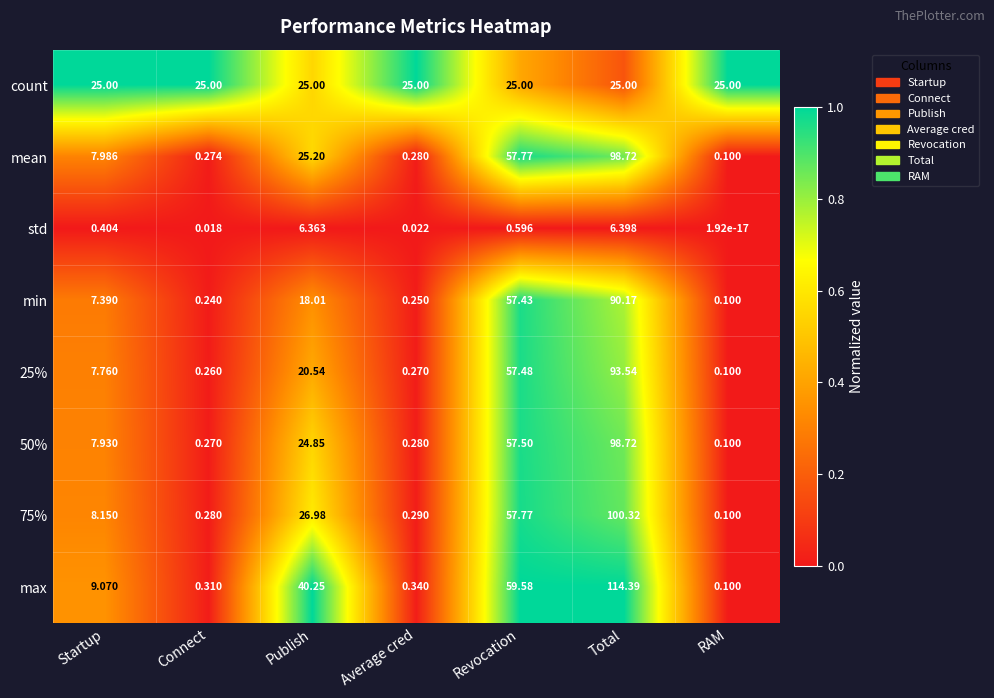

Count the number of categories in the chart.

7